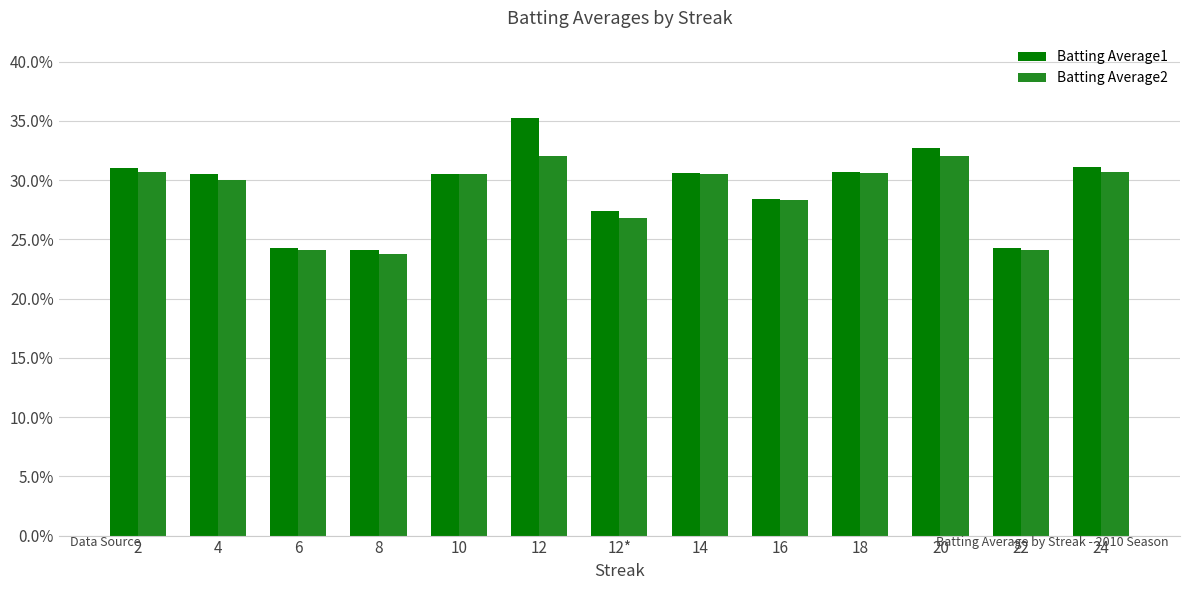

Rank the series at 20 from highest to lowest value.

Batting Average1, Batting Average2